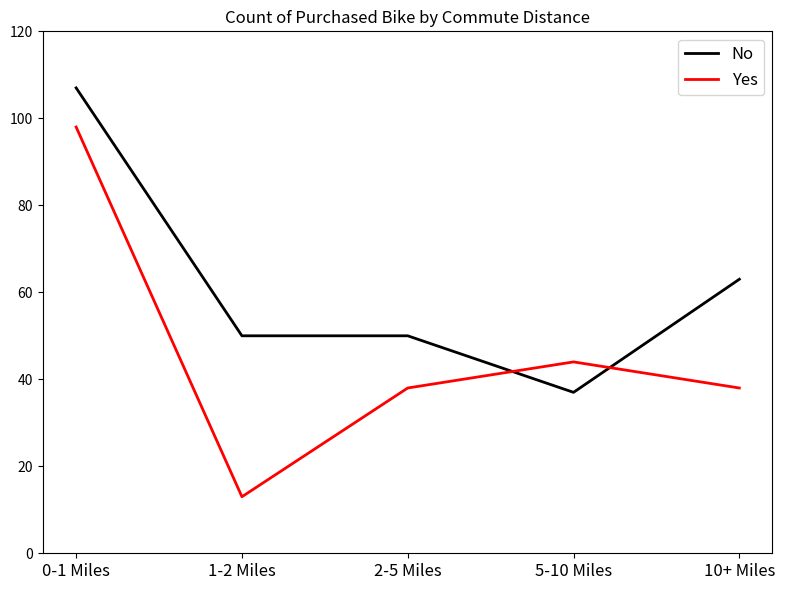

True or false: No has a value of 70 at 1-2 Miles.

False